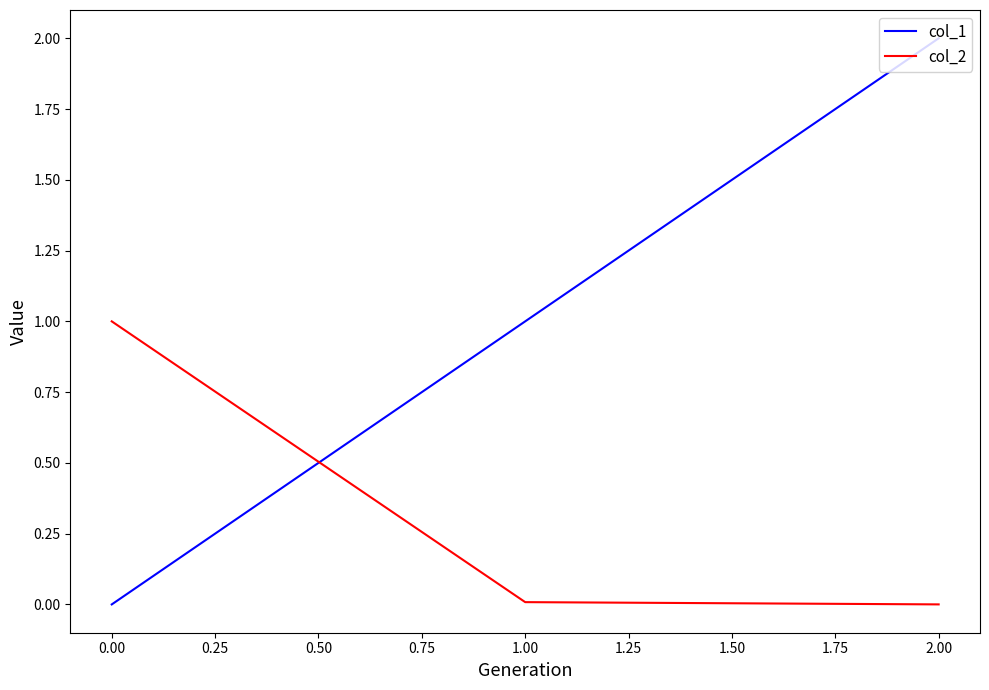

List the labels in order of col_1 value, smallest first.

0.00, 1.00, 2.00